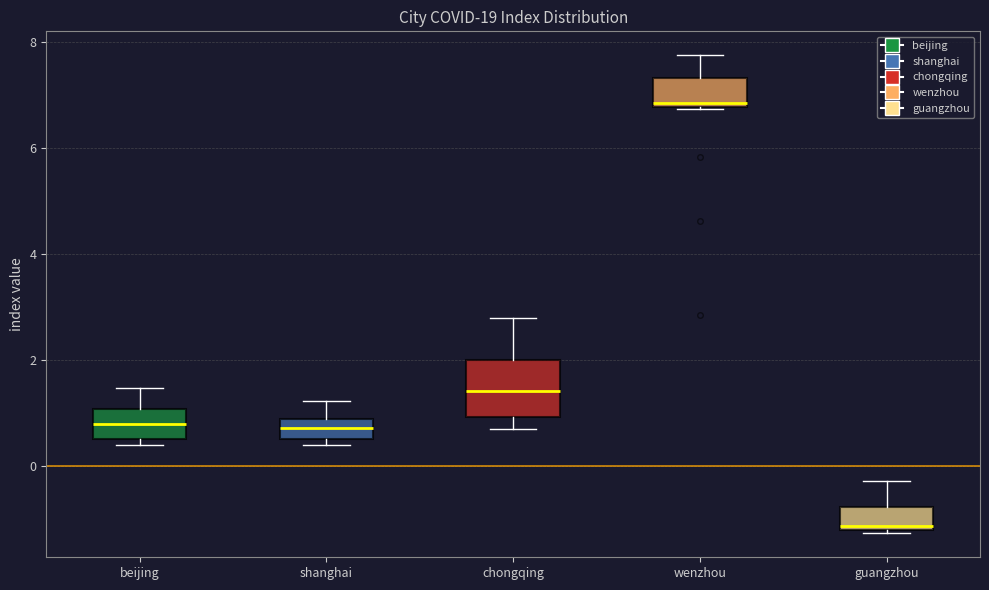

Comparing the boxes themselves (not the whiskers), which one is the tallest?

chongqing